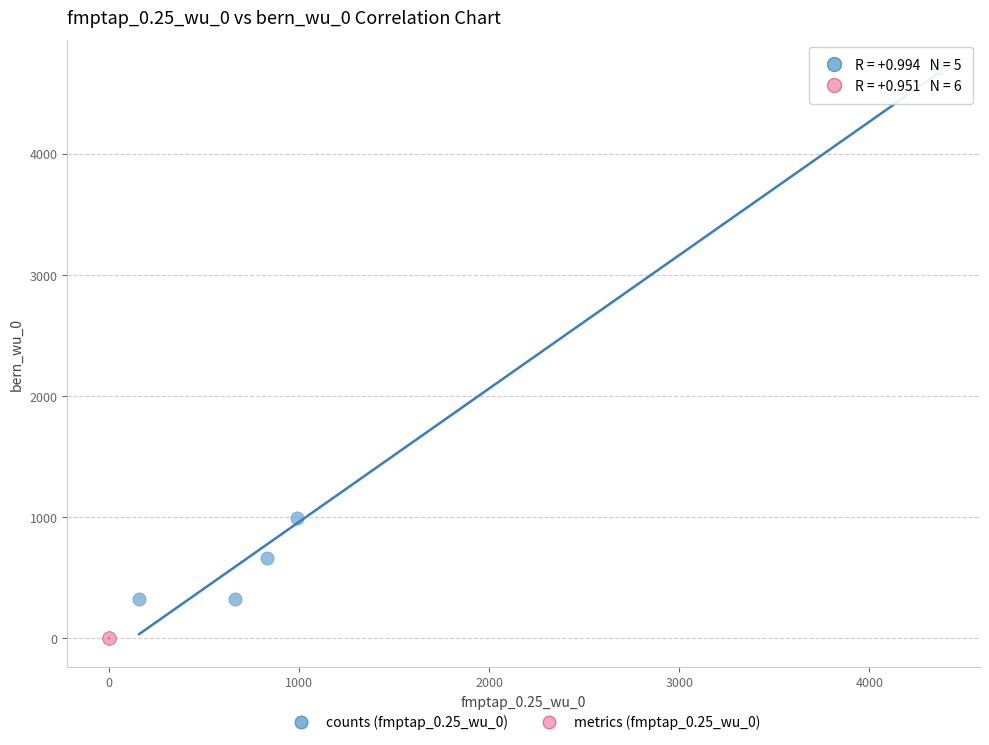

What are all the series names shown in the legend?

counts (fmptap_0.25_wu_0), metrics (fmptap_0.25_wu_0)